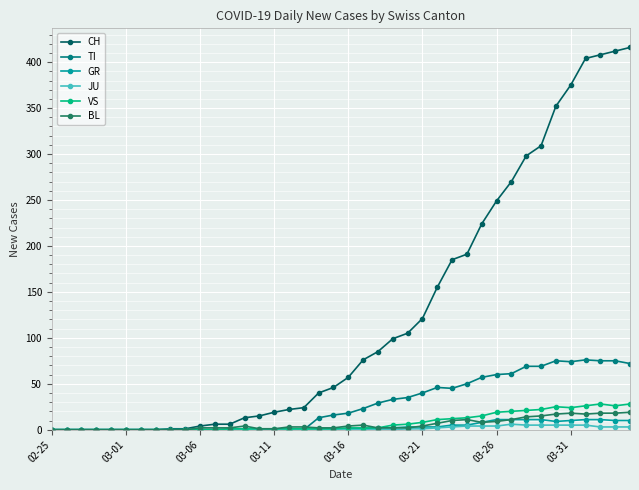

What is the maximum value shown in the chart?

416